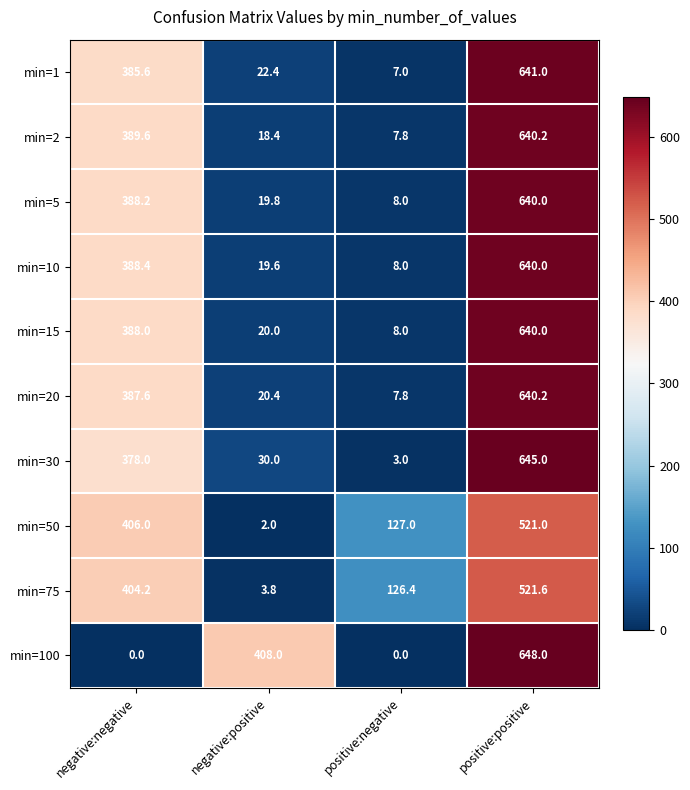

What is the difference between the highest and lowest values at positive:negative?

127.0